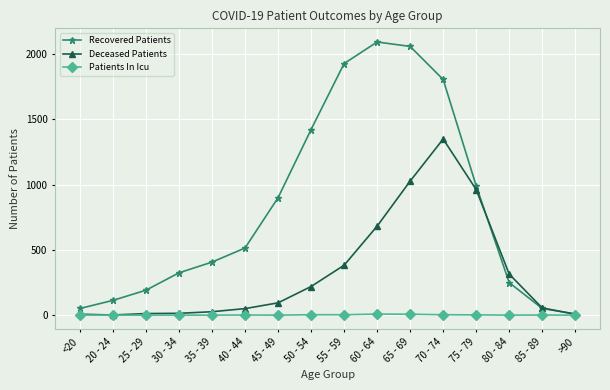

Which series has the largest range (max minus min)?

Recovered Patients